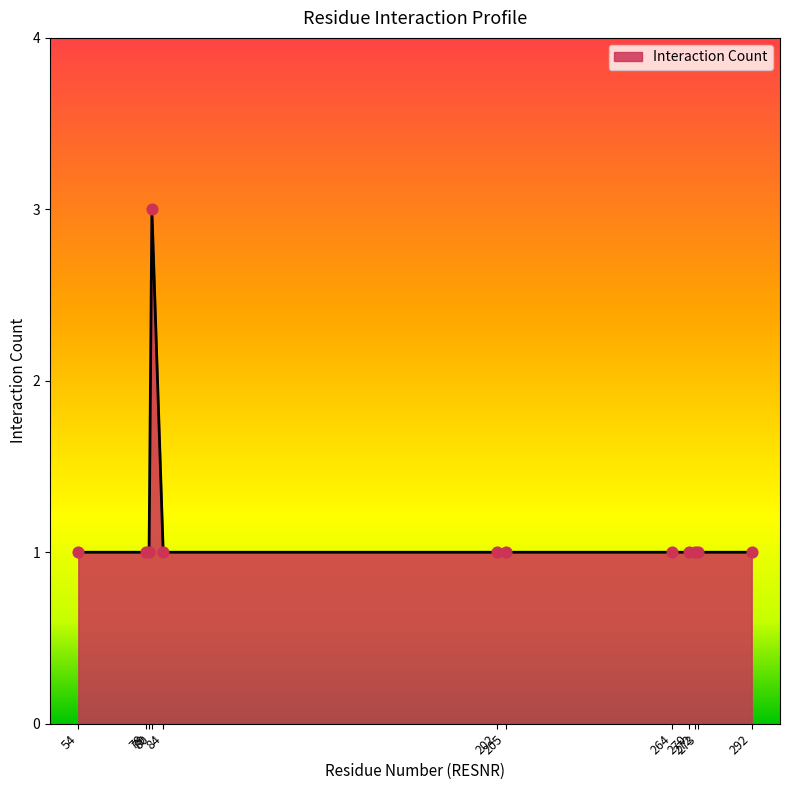

Between 80 and 78, which is larger?

80